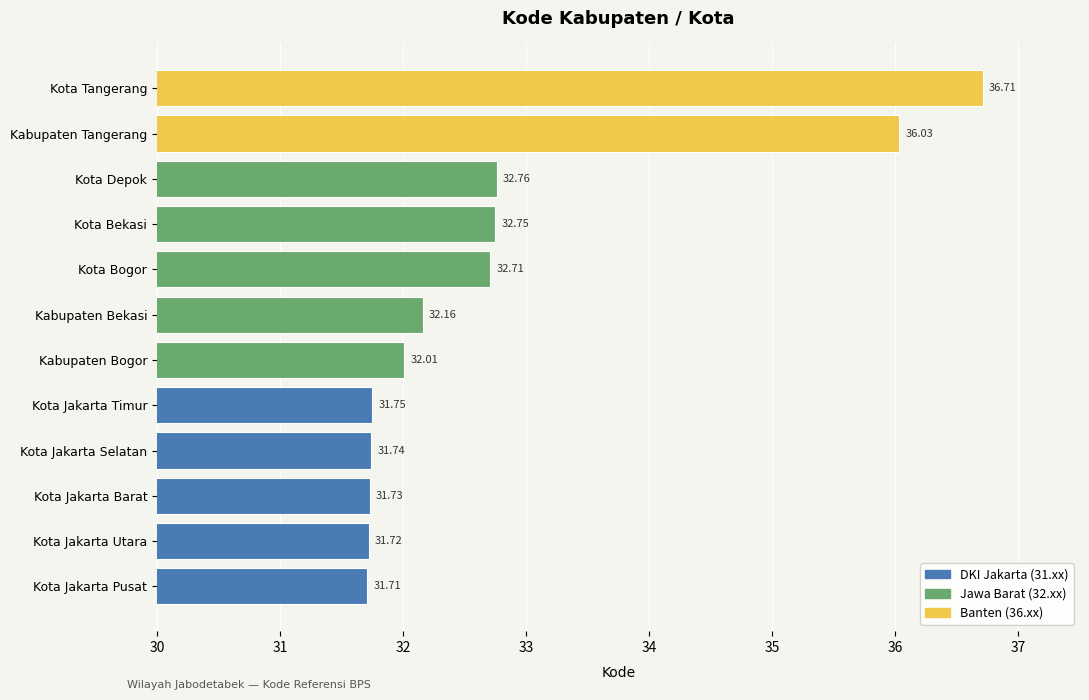

Does the chart contain any negative values?

No